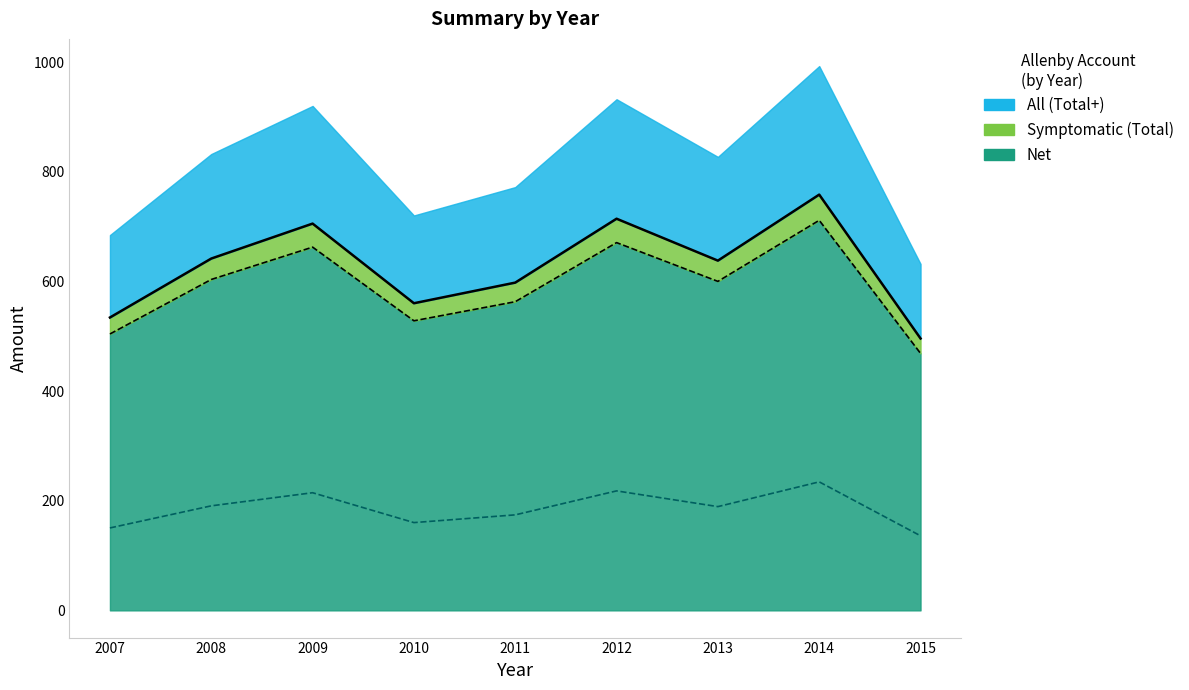

True or false: Total and Net cross at least once.

False